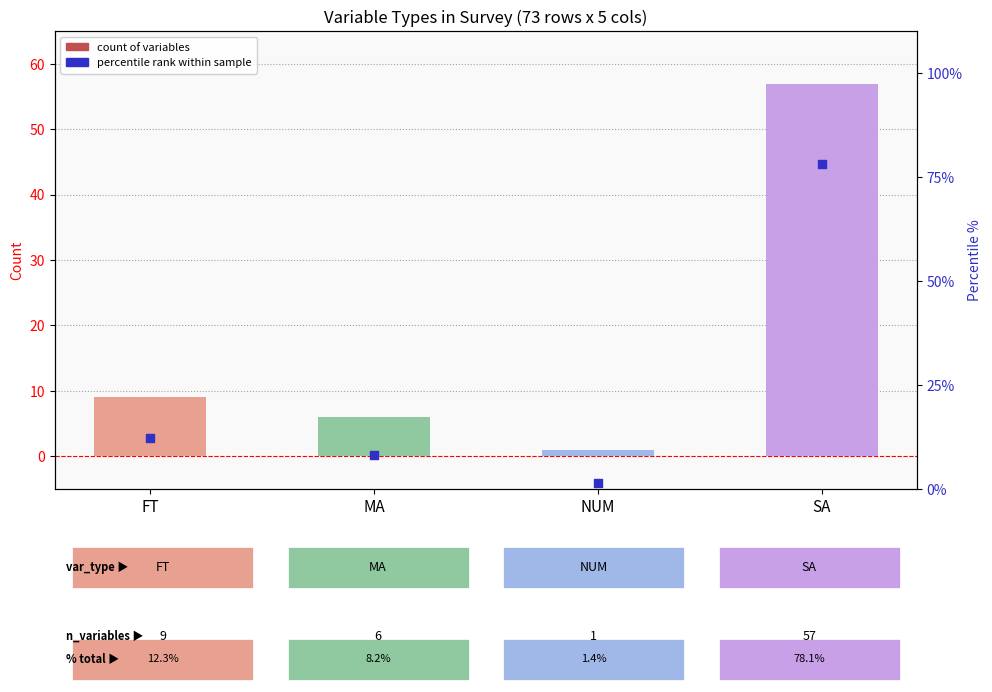

Is the value of Count at SA greater than the value of Percentile rank within sample at SA?

No